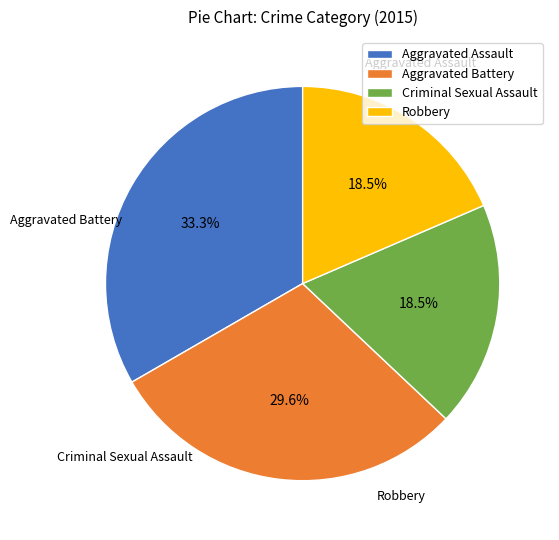

How many slices are in this pie chart?

4